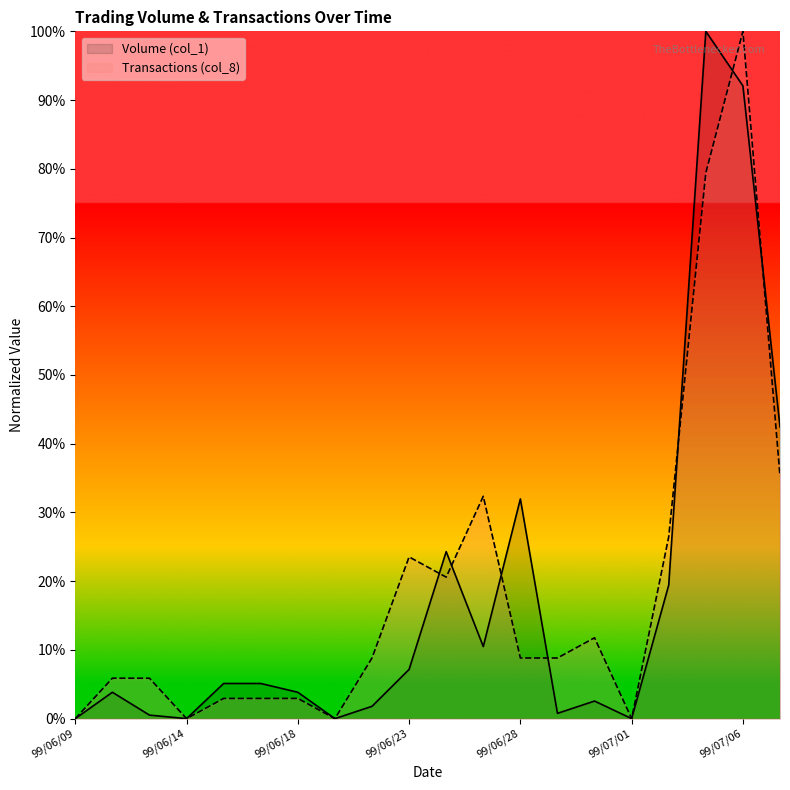

Count the number of categories in the chart.

20